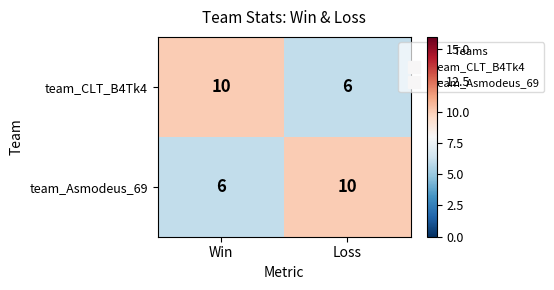

What is the difference between the highest and lowest values at Loss?

4